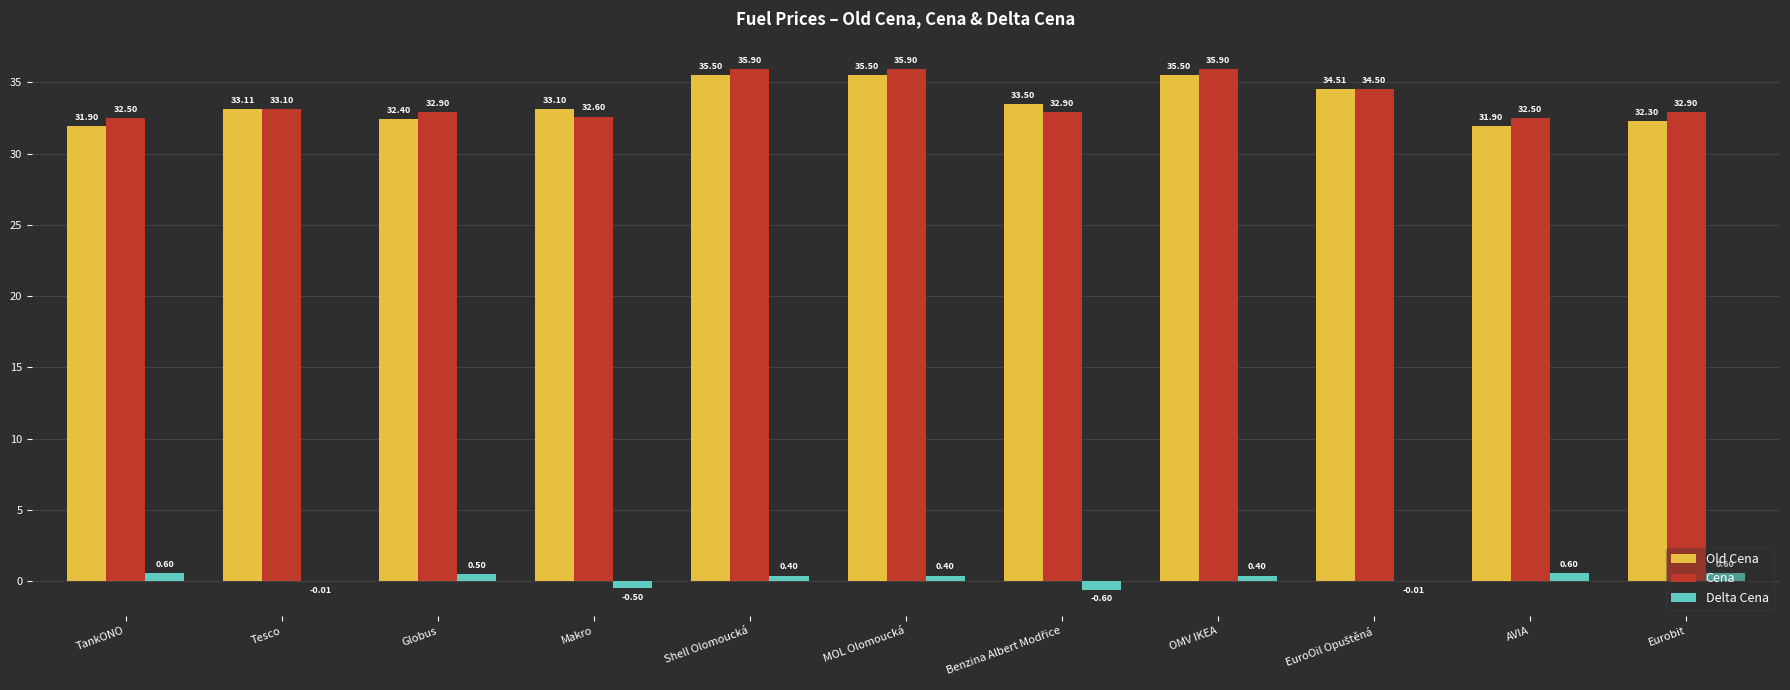

What is the spread (max minus min) of values at TankONO?

31.9